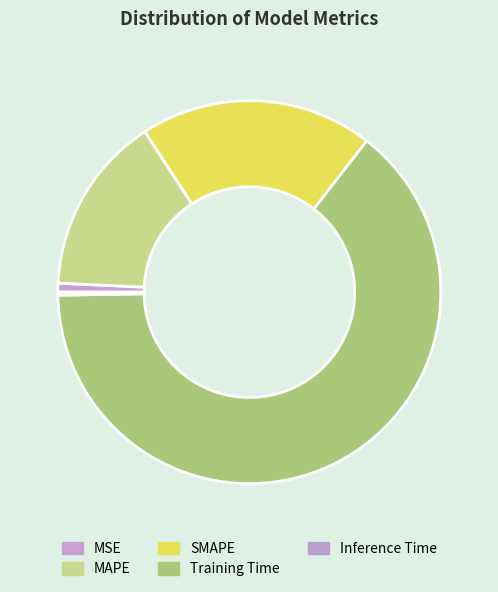

True or false: Training Time accounts for 64% of the total.

True